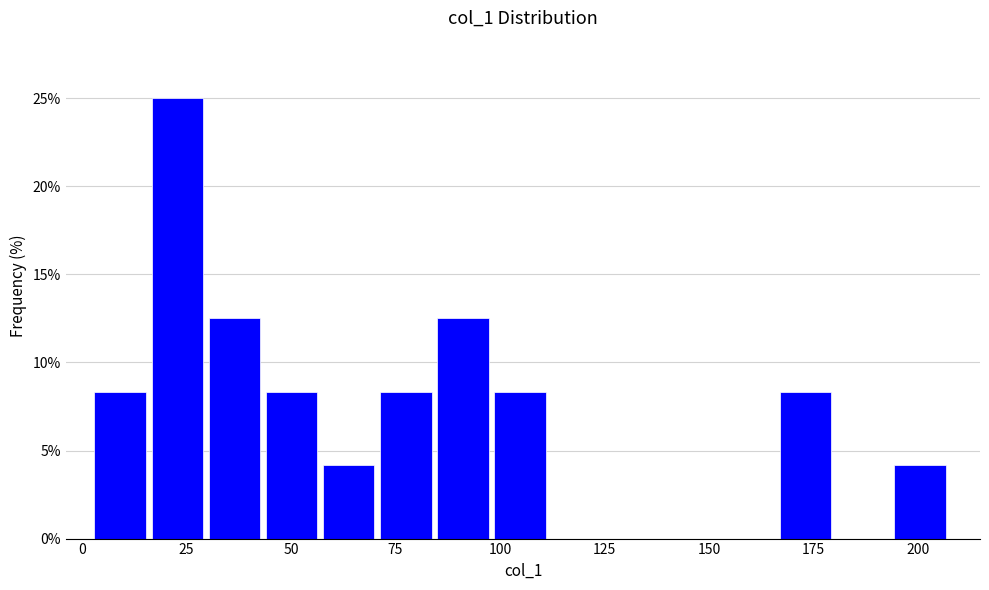

Around what value on the x-axis is the tallest bar? Give the approximate position of its centre, as read against the axis.

25